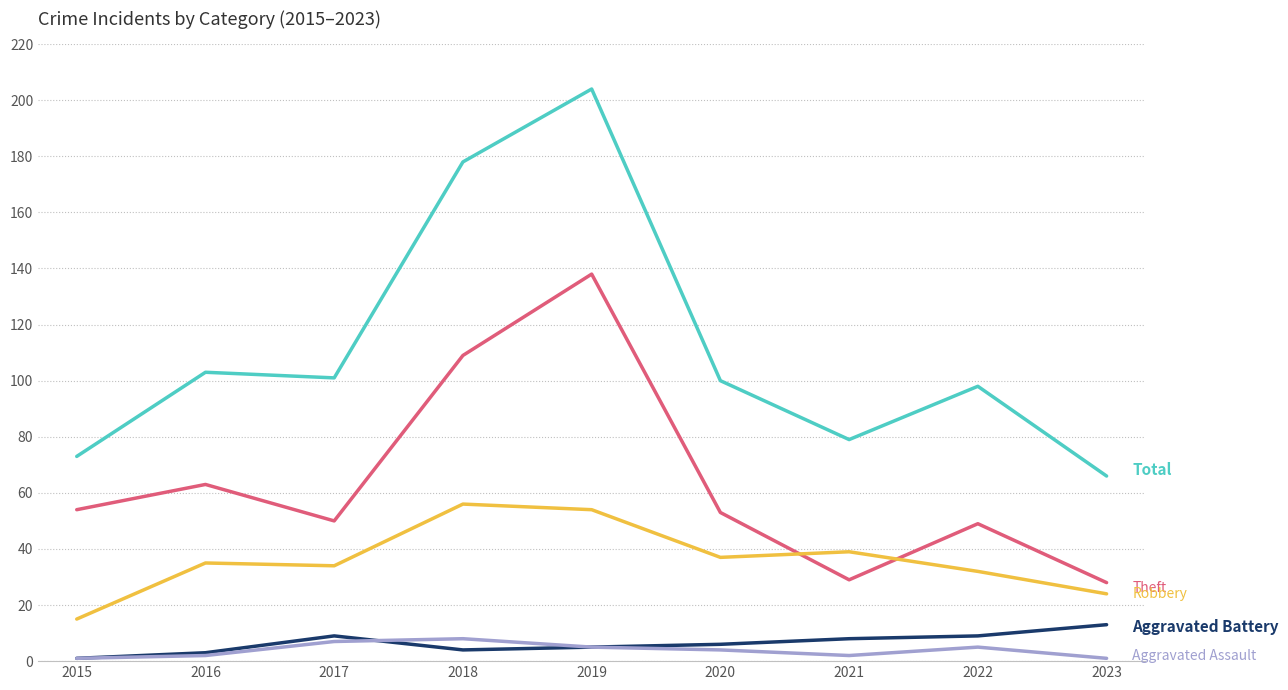

At which category does the chart reach its peak across all series?

2019